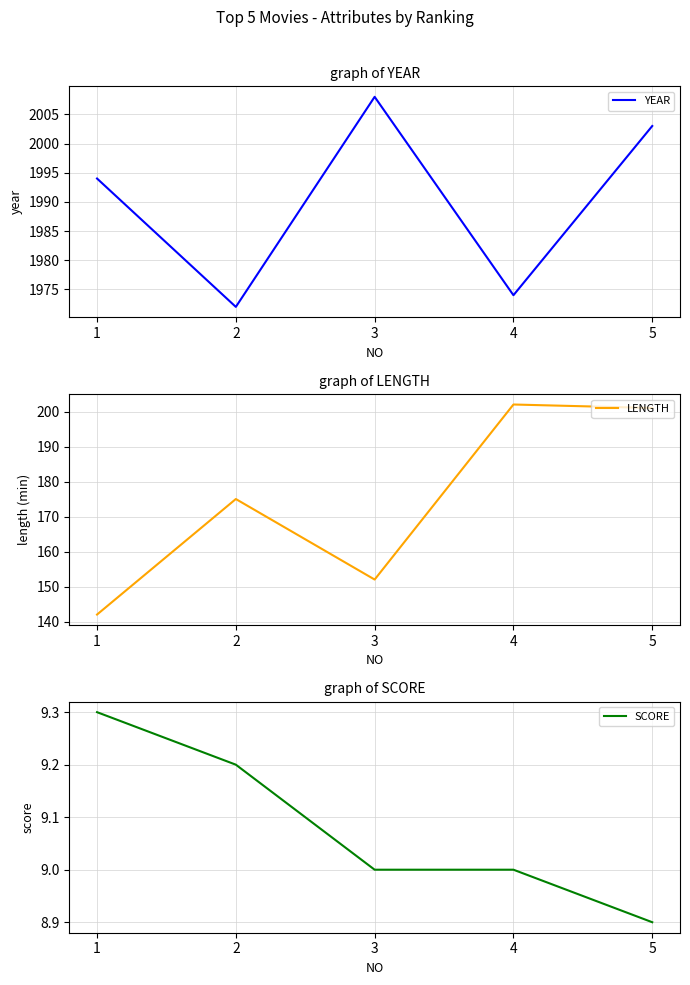

What is the value of the SCORE point at the 3rd from the left?

9.0